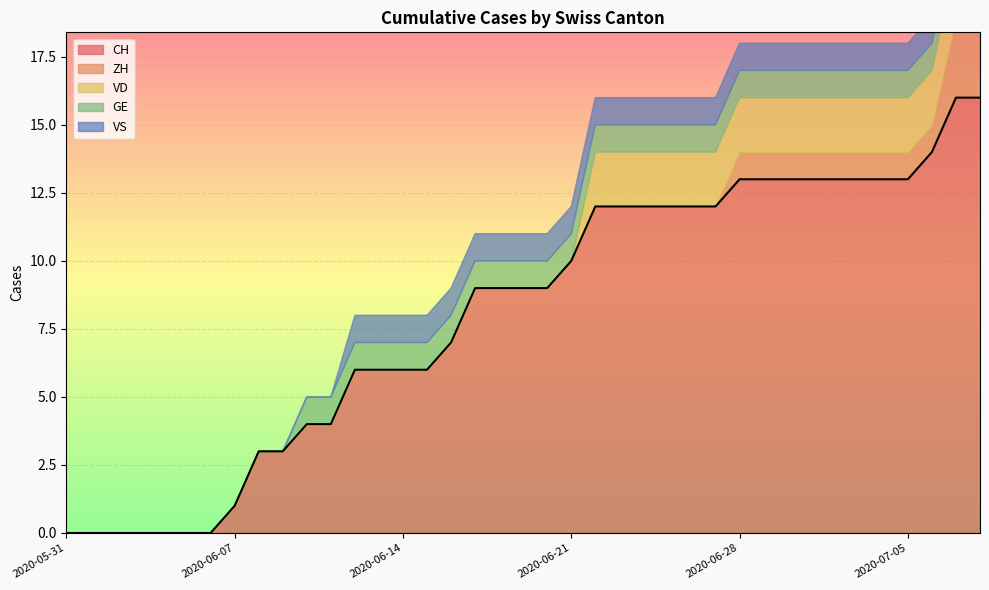

Reading left to right, list all the values displayed in this chart.

0	0	0	0	0	0	0	1	3	3	4	4	6	6	6	6	7	9	9	9	9	10	12	12	12	12	12	12	13	13	13	13	13	13	13	13	14	16	16